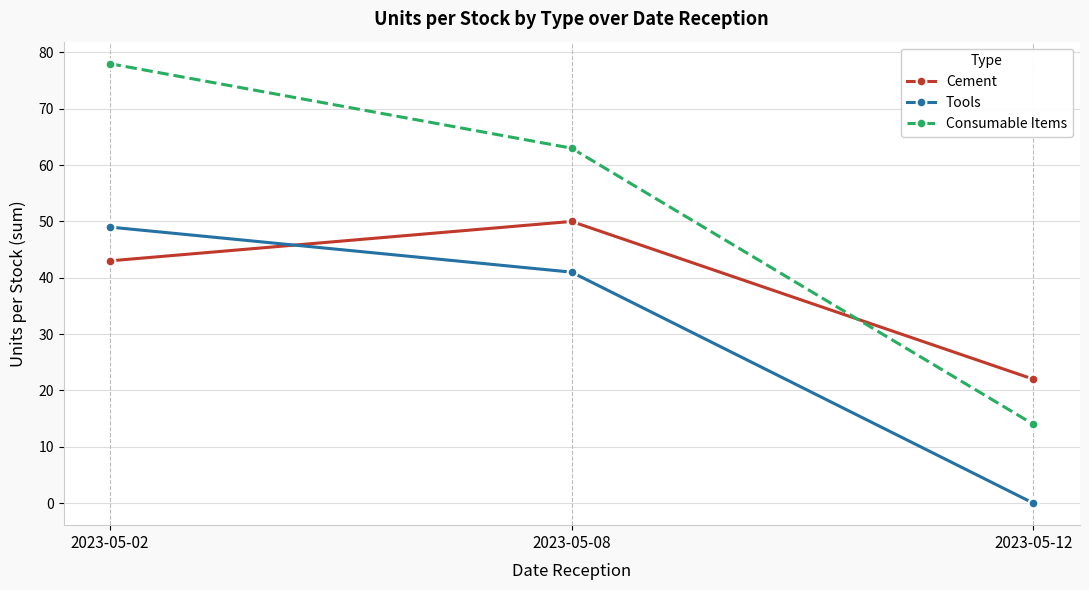

How many Cement values are between 22 and 50?

3